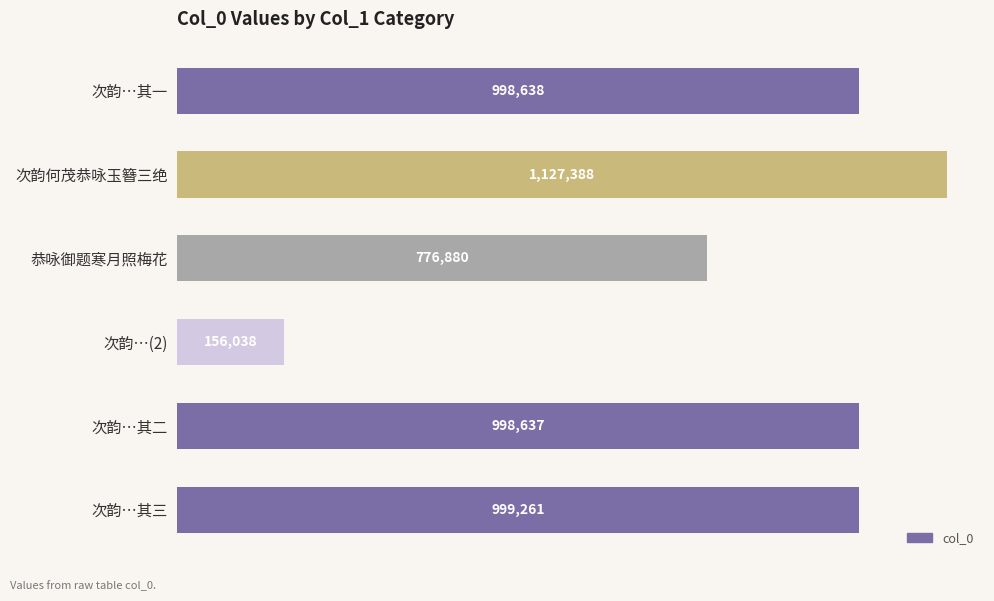

Are the bars horizontal?

Yes